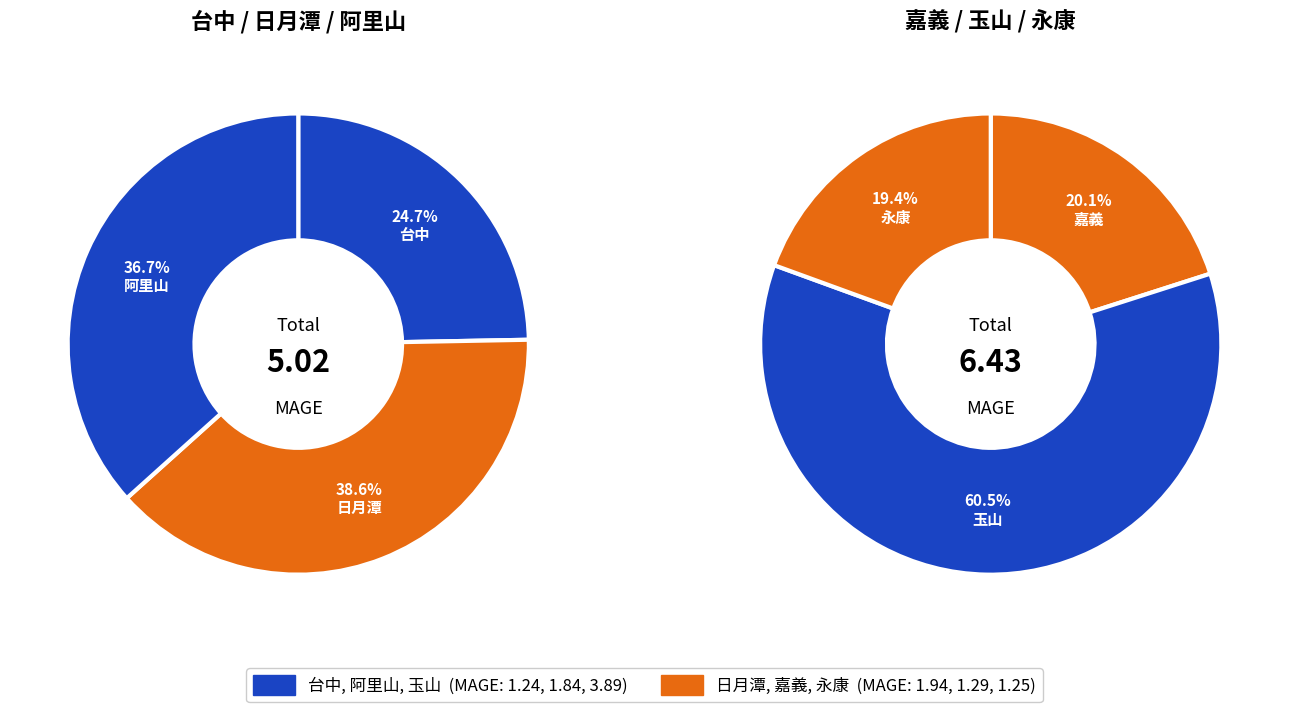

Does 嘉義 account for over 50% of the chart?

No